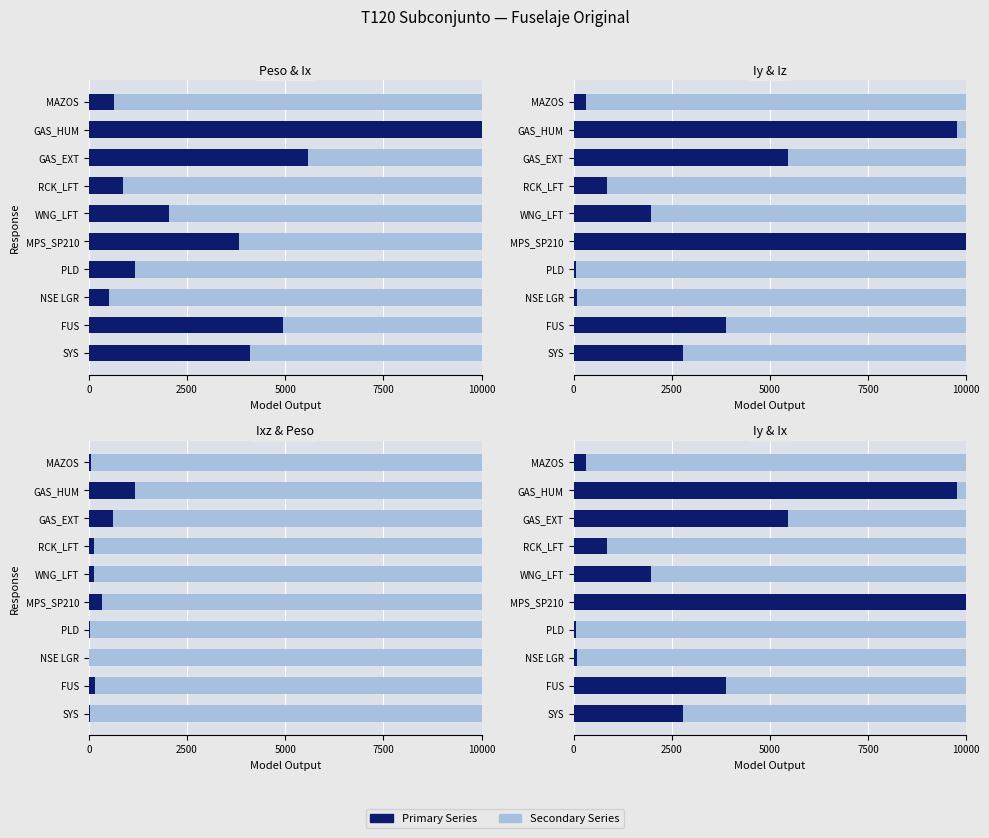

What is the maximum value shown in the chart?

10000.0